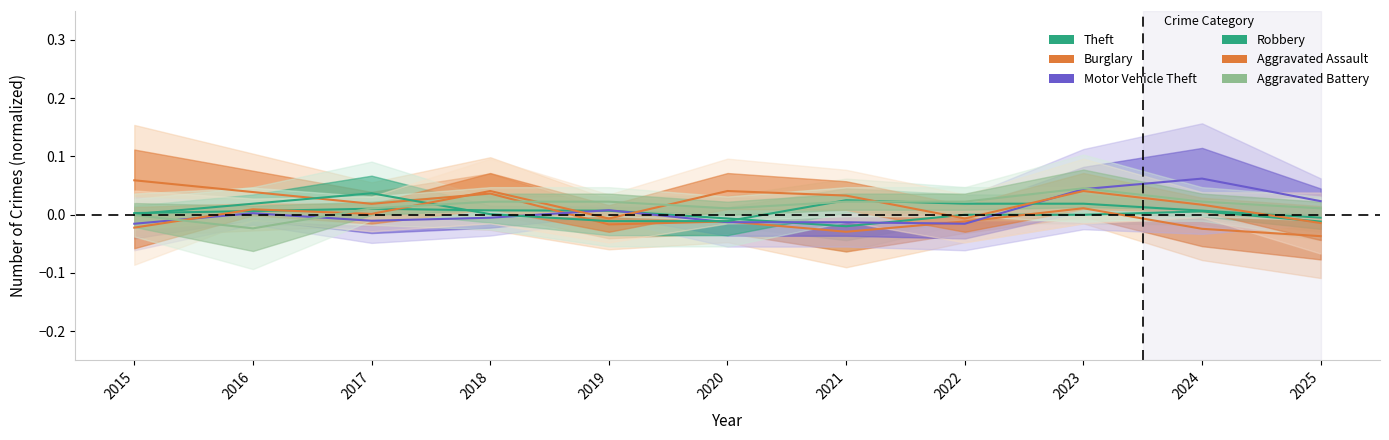

The Aggravated Battery series shows 0.0 at 2020. True or false?

False